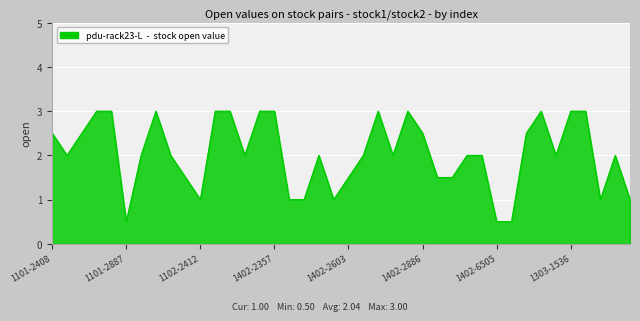

Does the chart display data point markers on the line(s)?

No